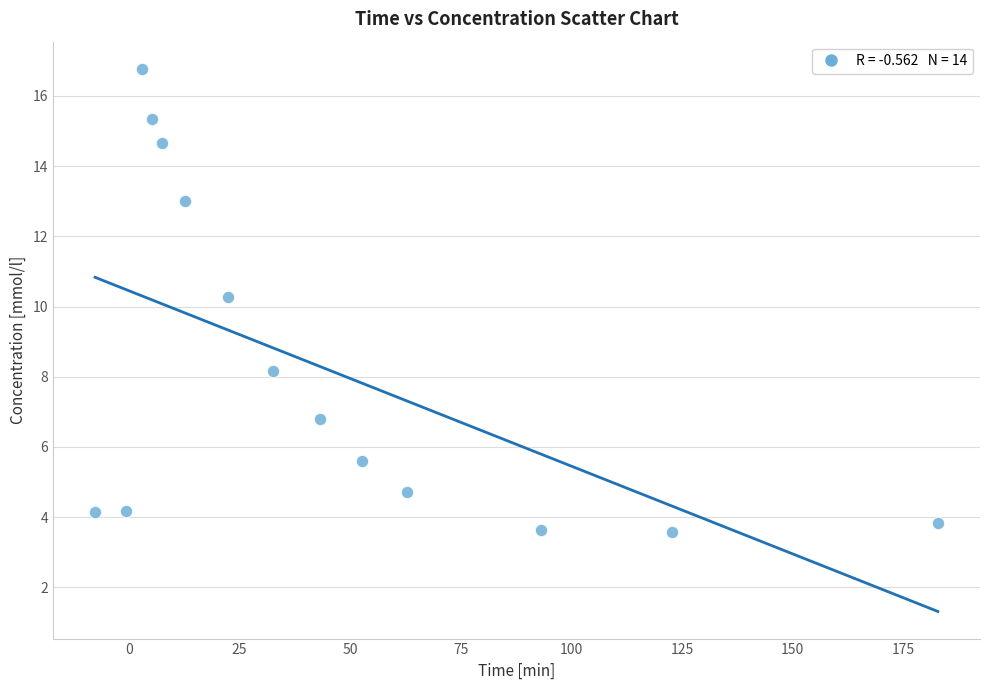

What is the range of Y values (max minus min)?

13.2